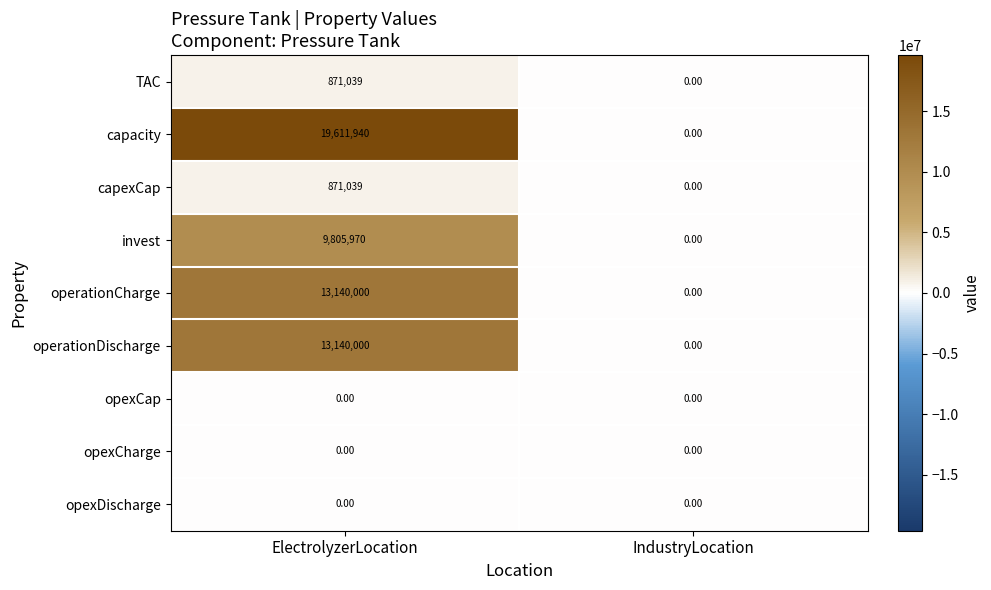

Which category has the lowest value in the capacity series?

IndustryLocation